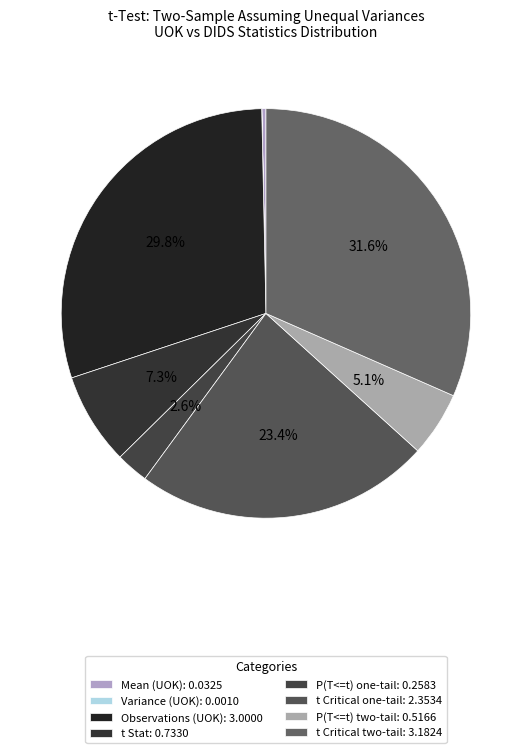

What is the smallest slice in the pie chart?

Variance (UOK)